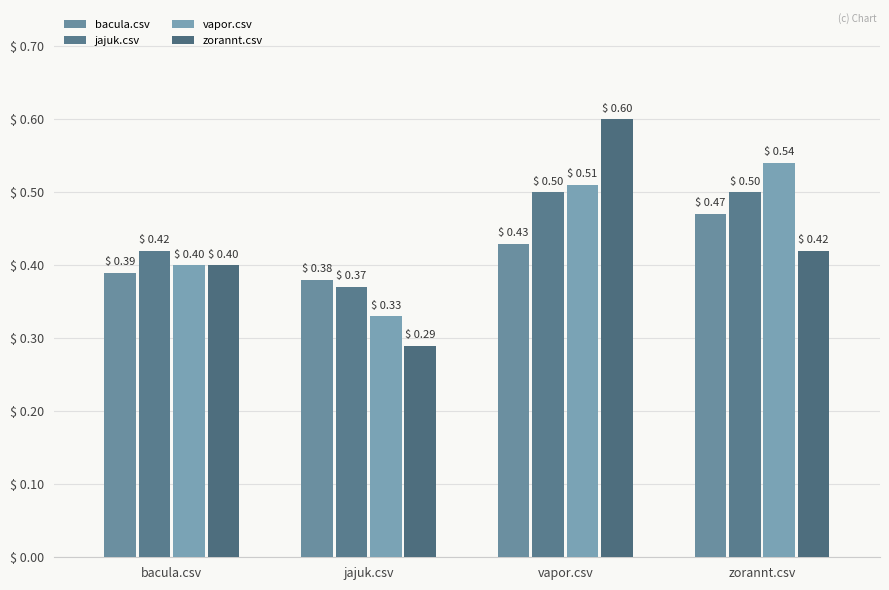

What is the difference between the maximum and minimum values in the bacula.csv series?

0.1